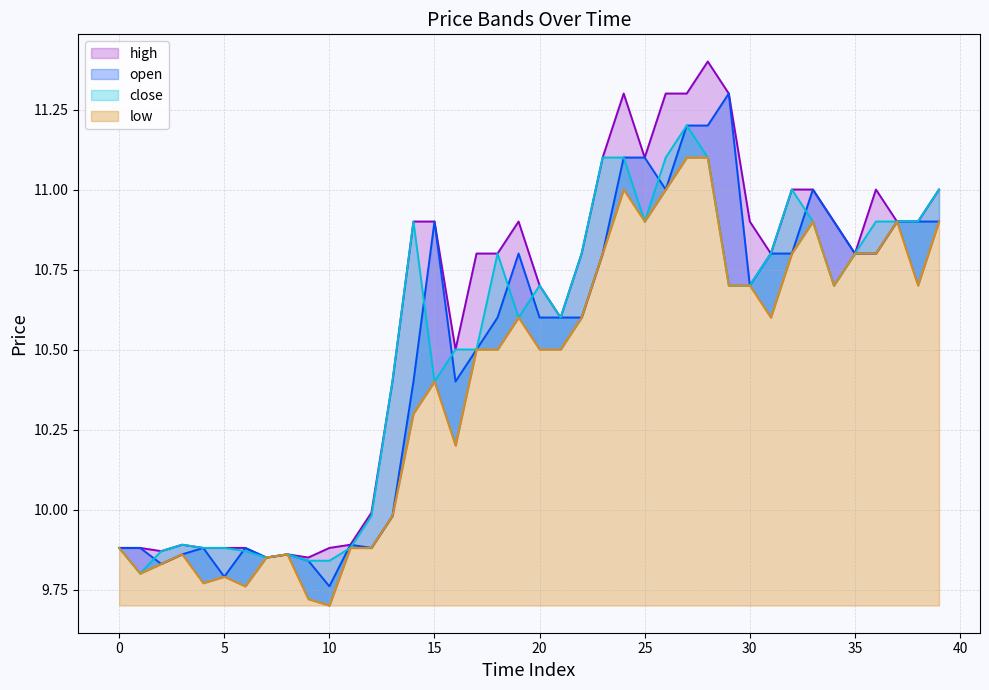

True or false: close has a value of 16.3 at 27.

False